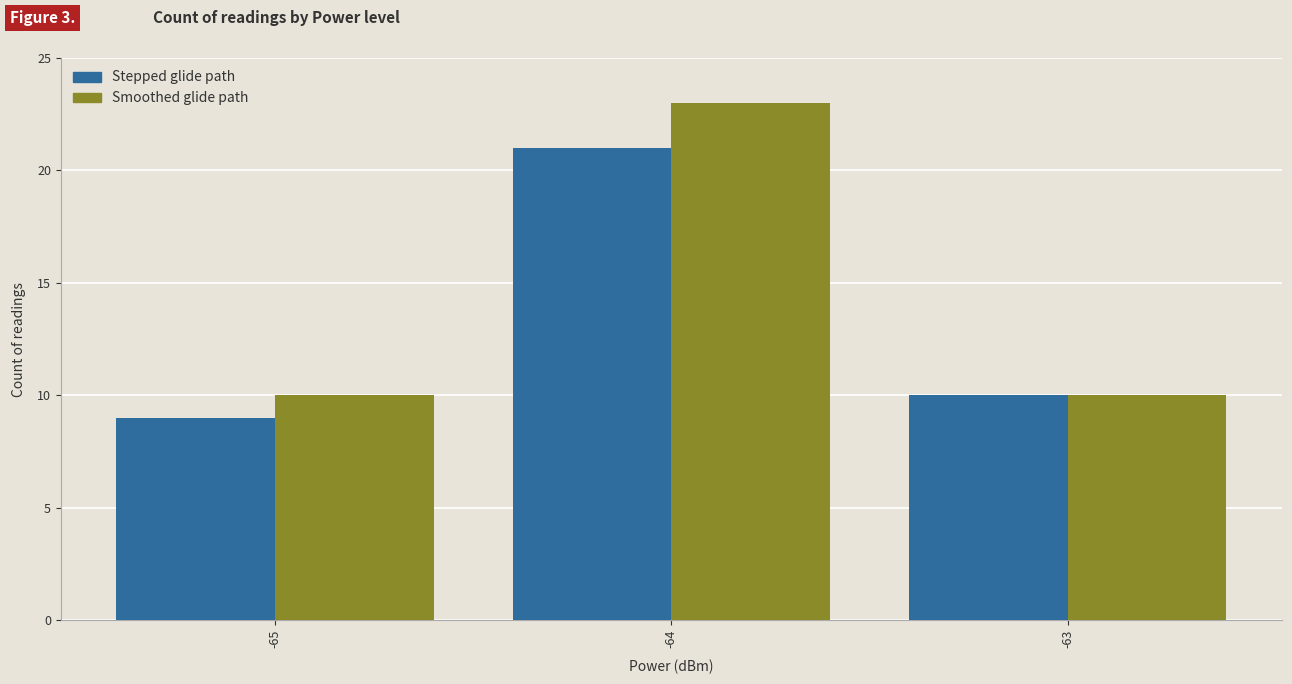

Count the number of categories in the chart.

3